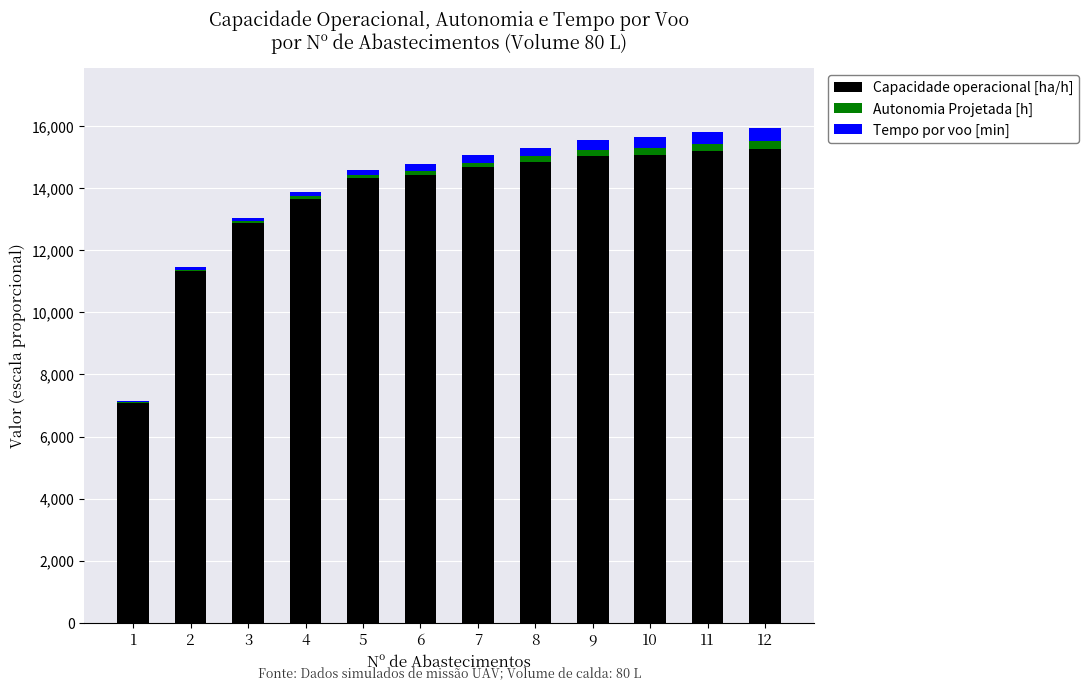

What is the maximum value for Capacidade operacional [ha/h]?

15284.0